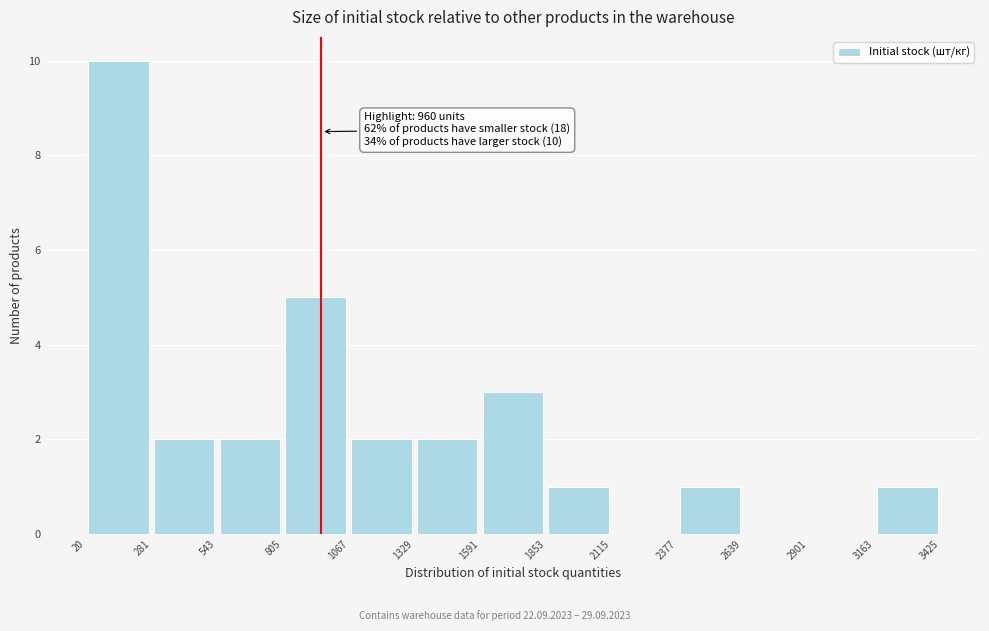

Over which range of the x-axis is the bar tallest?

20 to 281